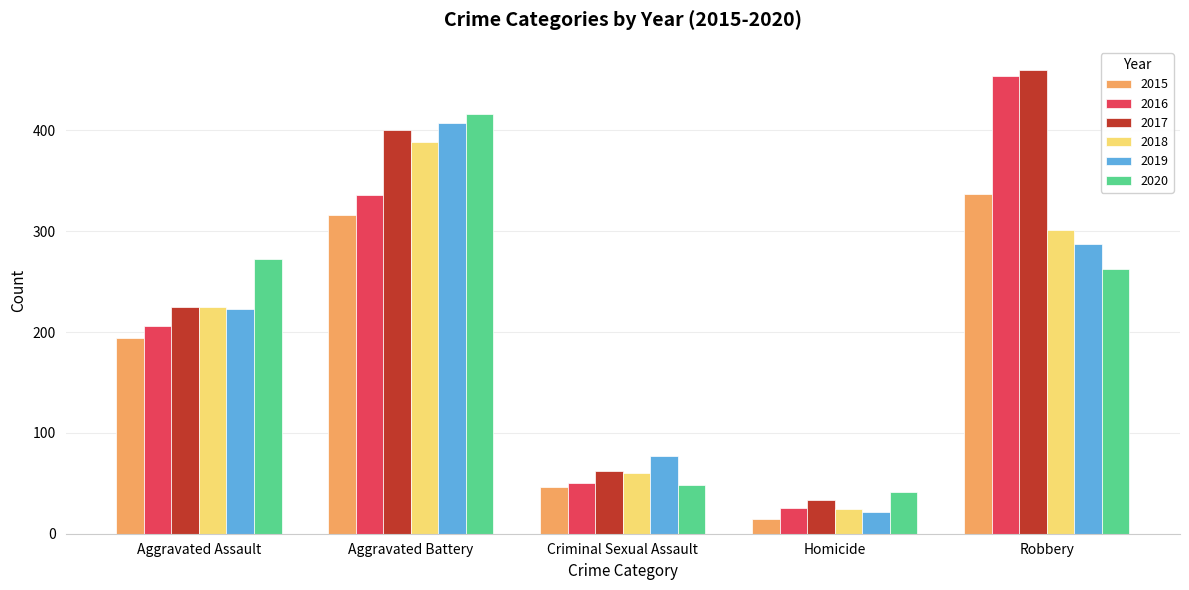

The value of 2020 at Homicide is 41. True or false?

True